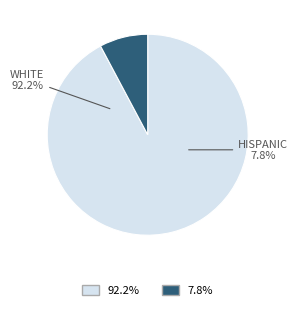

The 9 slice represents 8% of the pie. True or false?

True